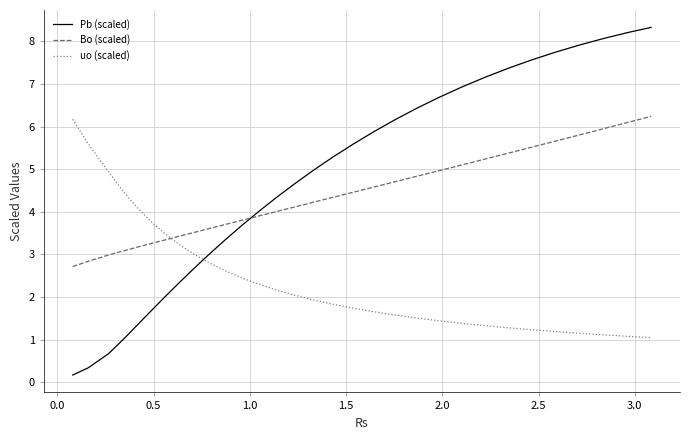

At how many categories does at least one series exceed 3?

32